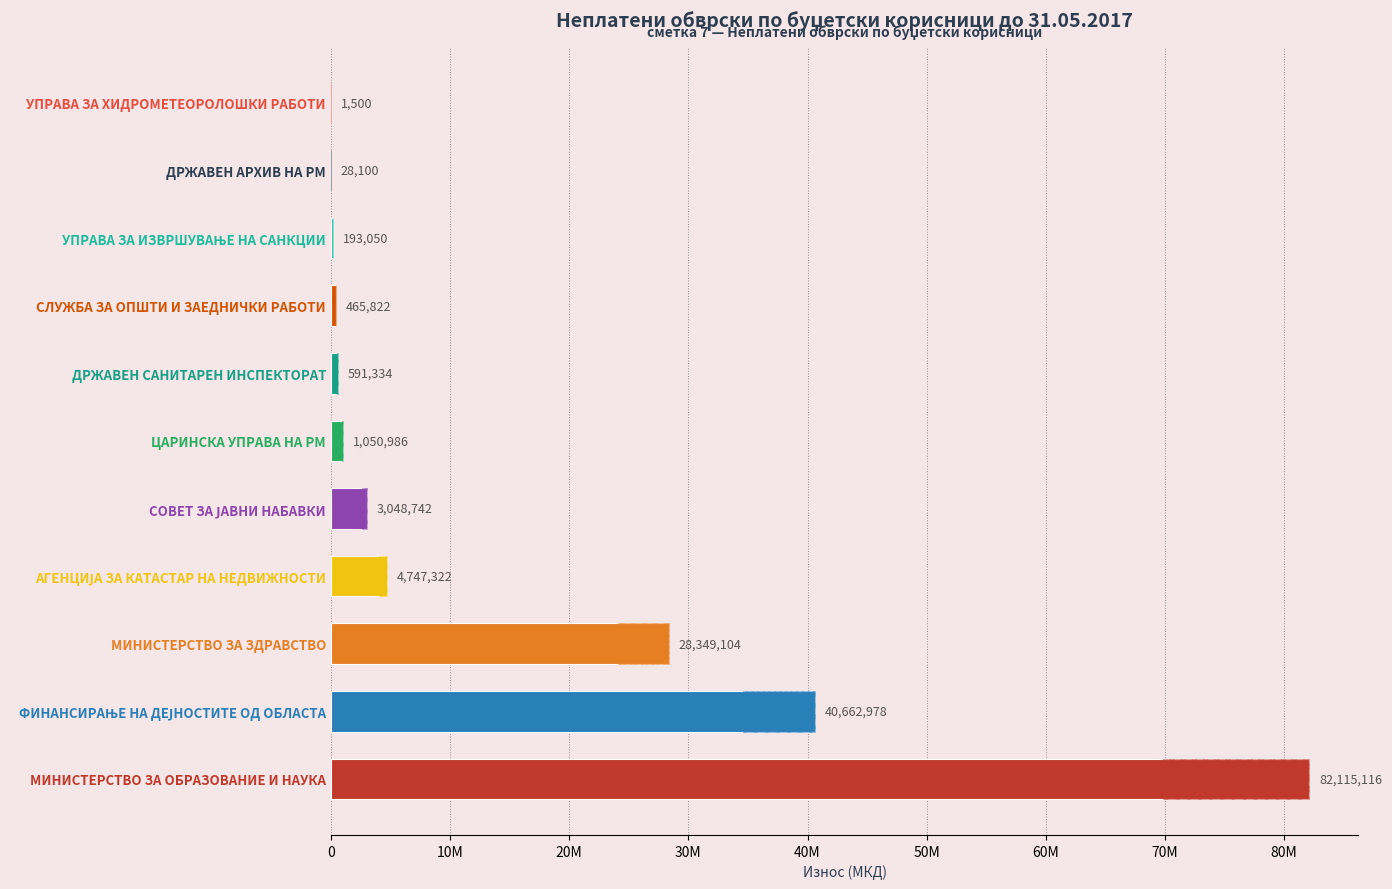

What is the sum of all values?

161254054